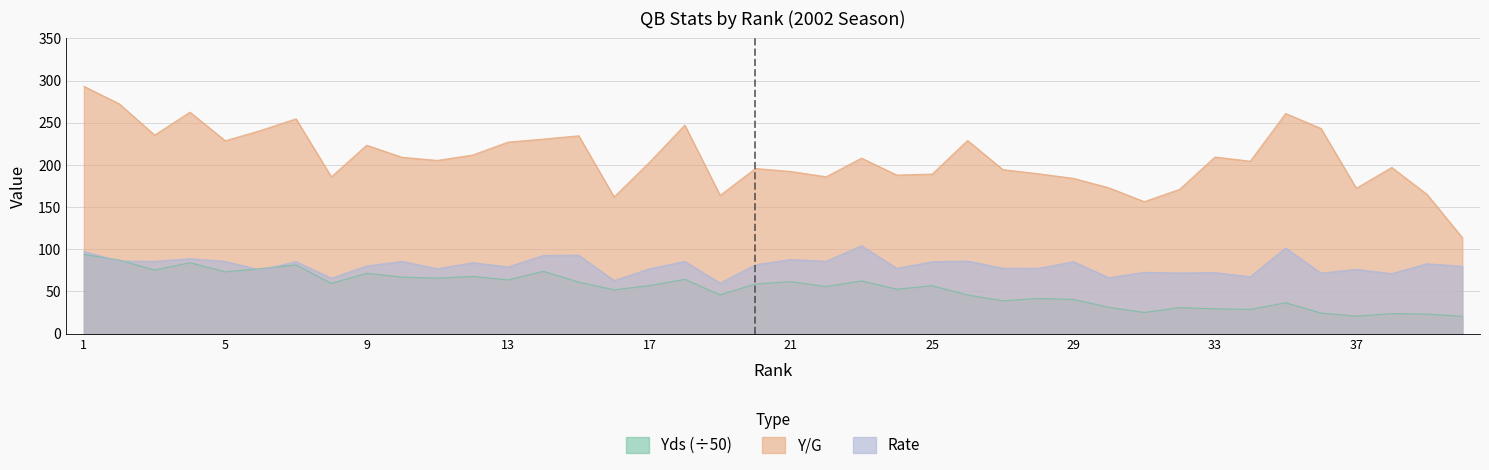

What is the difference between the second highest and second lowest values in the Y/G series?

116.0